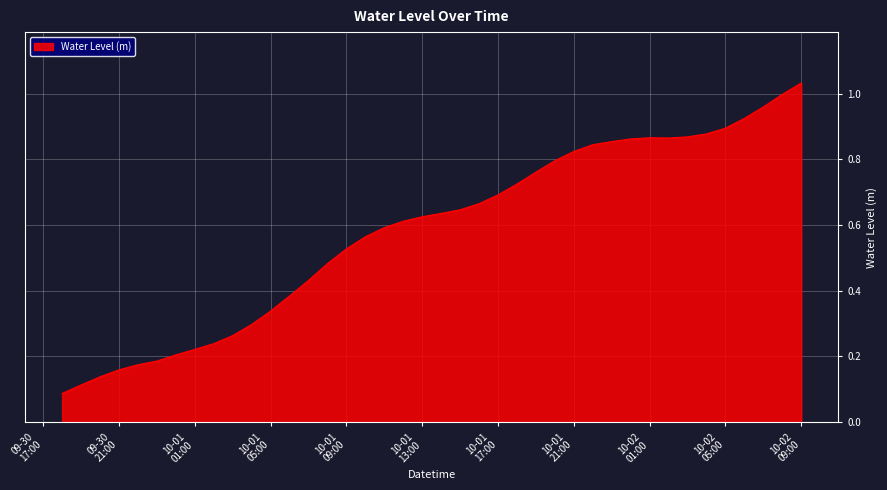

How many lines are shown in the chart?

1